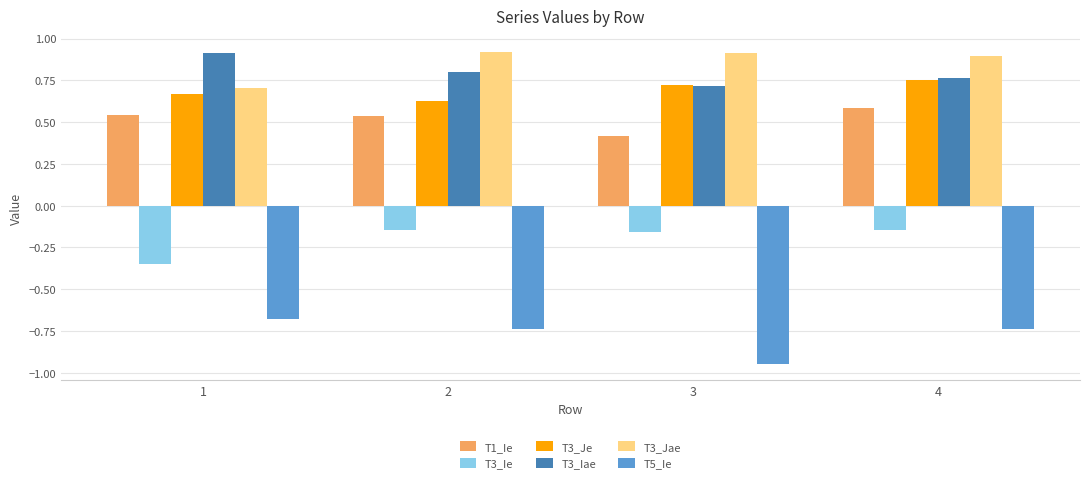

Rank the series at 1 from highest to lowest value.

T3_Iae, T3_Jae, T3_Je, T1_Ie, T3_Ie, T5_Ie